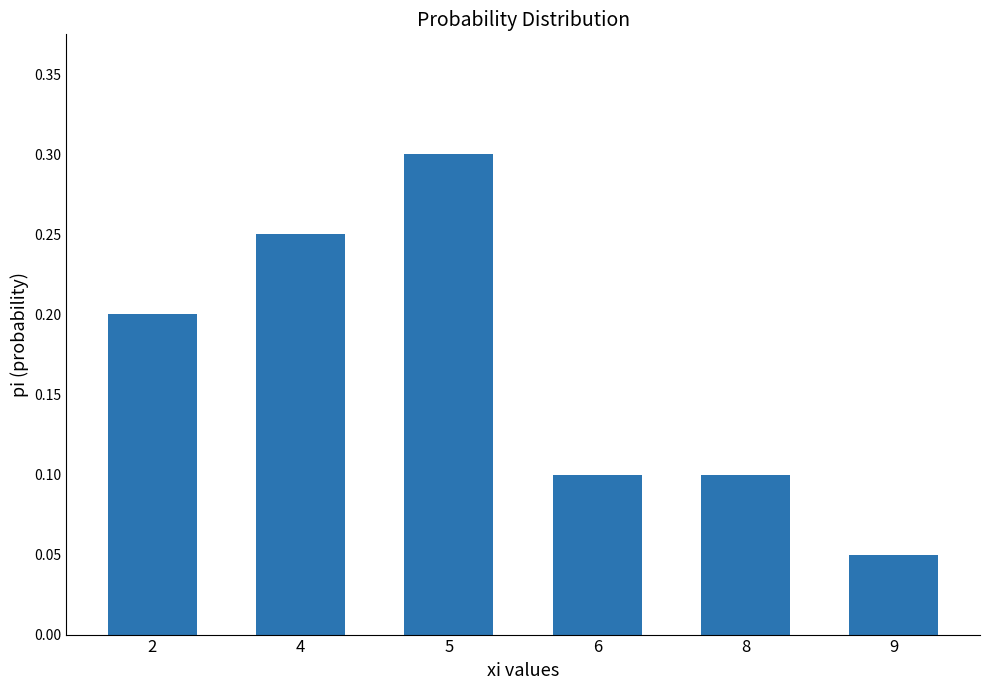

Which label corresponds to the smallest value in the chart?

9